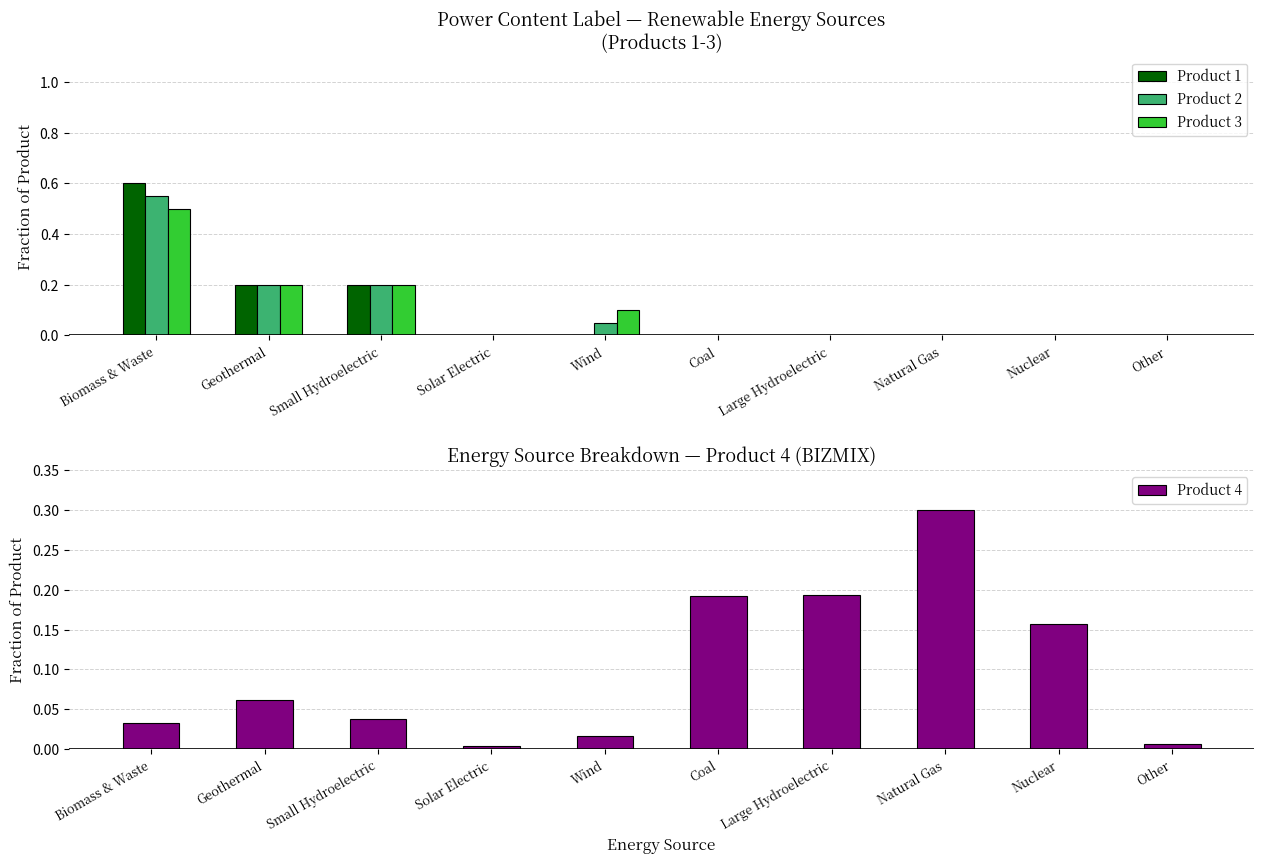

At how many categories does at least one series exceed 0?

10